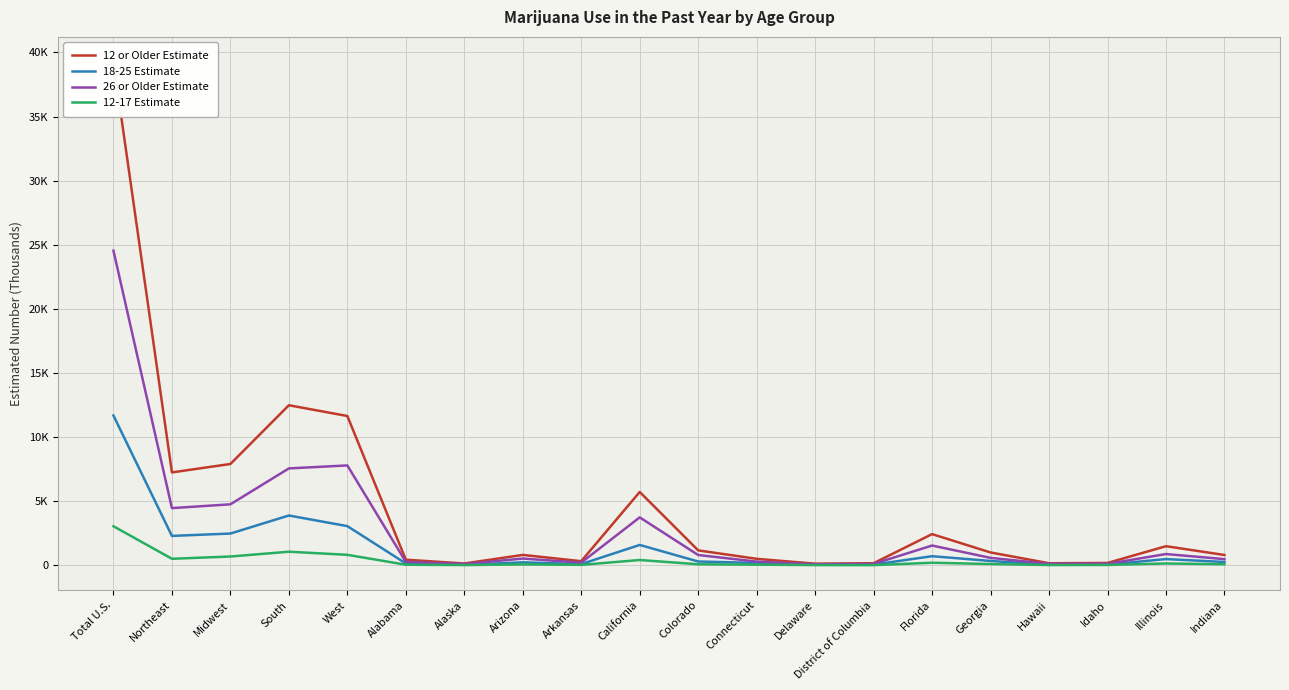

What position from the left is California?

10